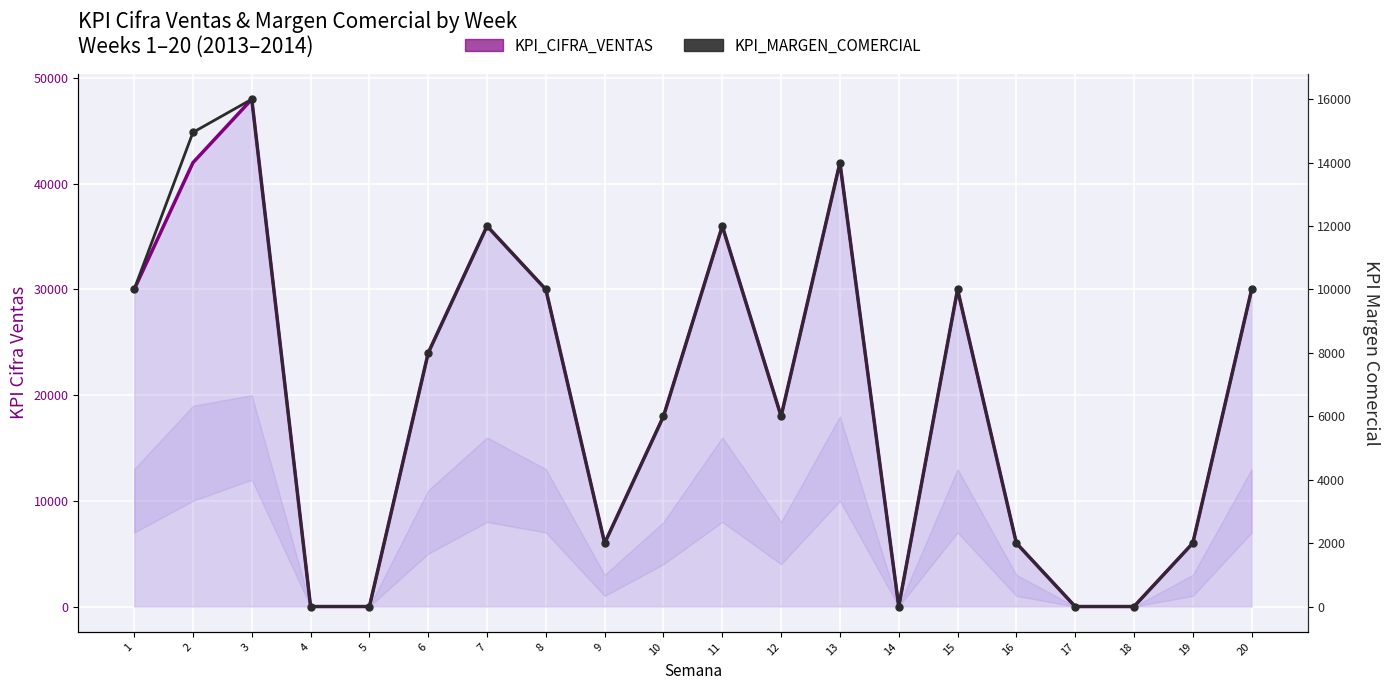

True or false: KPI_CIFRA_VENTAS and KPI_MARGEN_COMERCIAL cross at least once.

False